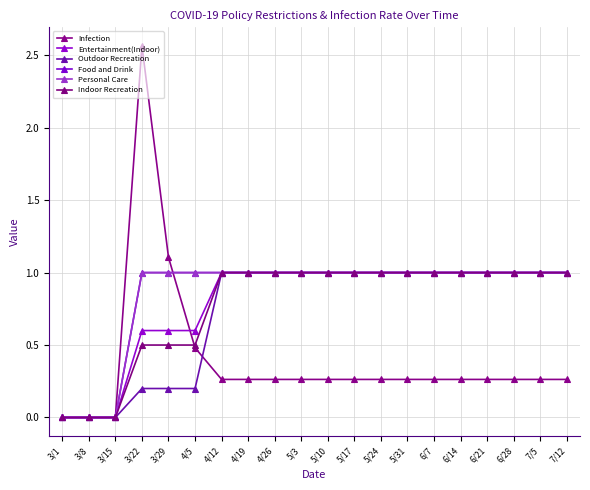

How many intersections are there between Infection and Outdoor Recreation?

1